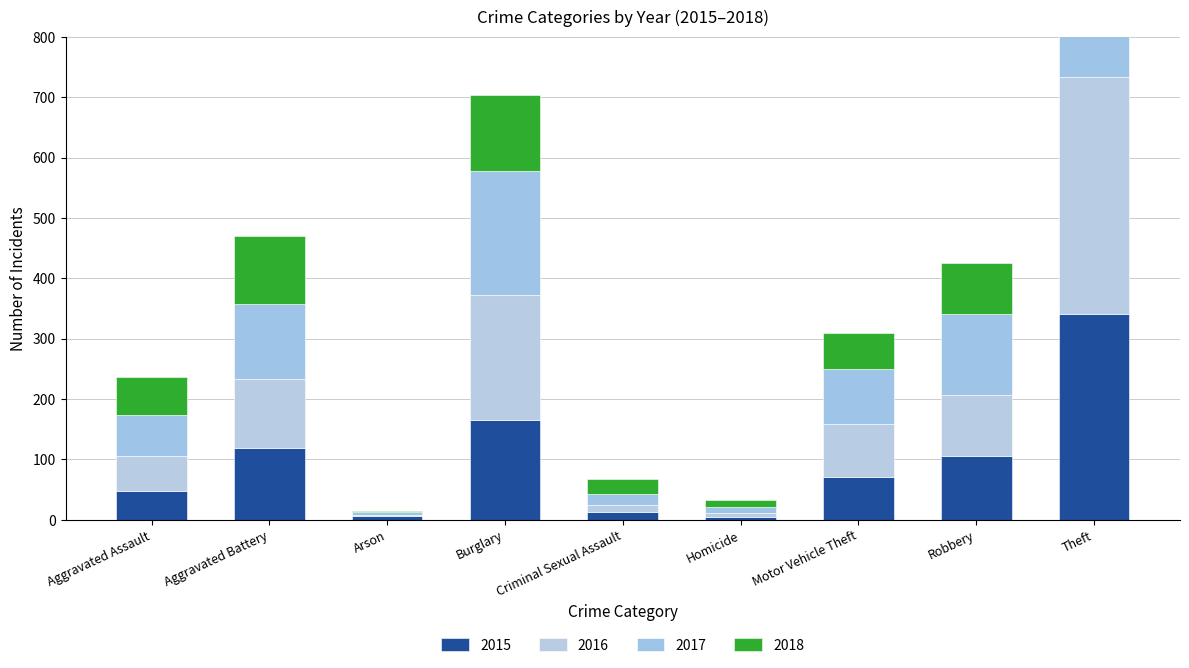

What position from the left is Aggravated Battery?

2